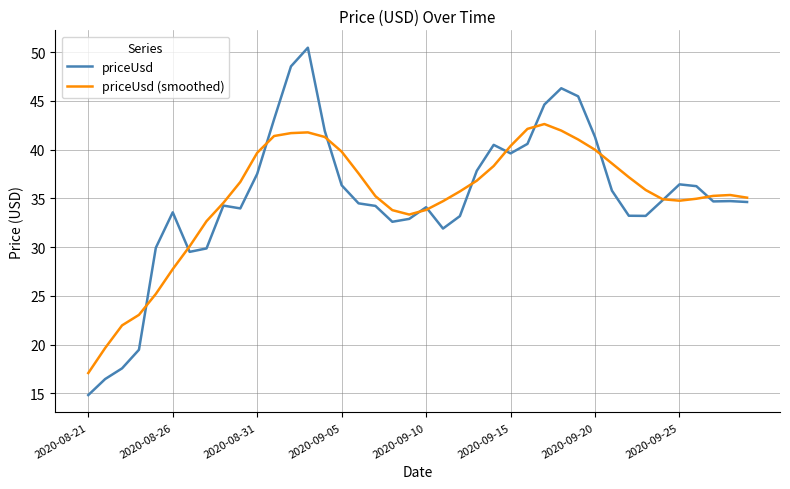

Does the chart have visible grid lines?

Yes